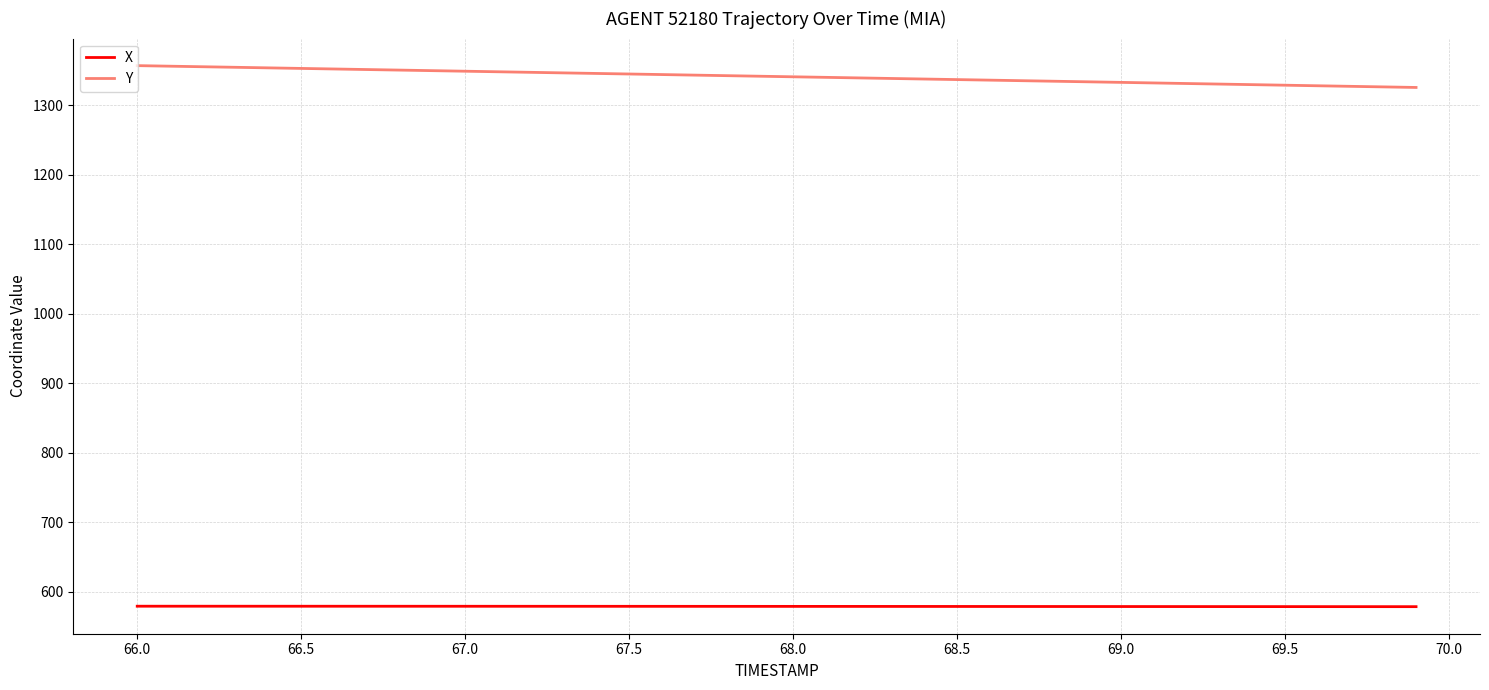

What is the lowest value of the X series?

578.7